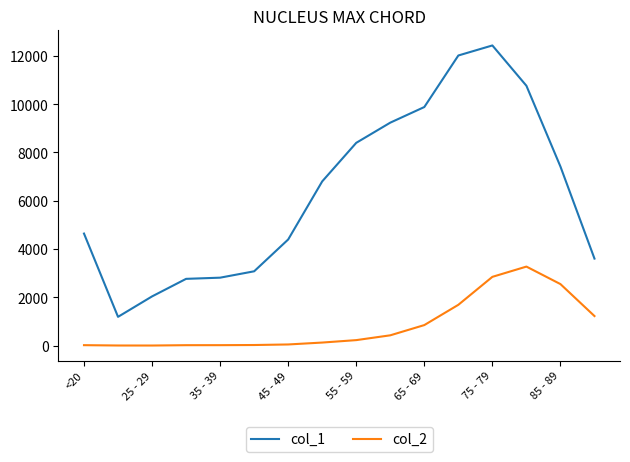

Rank the series by their average value, from highest to lowest.

col_1, col_2